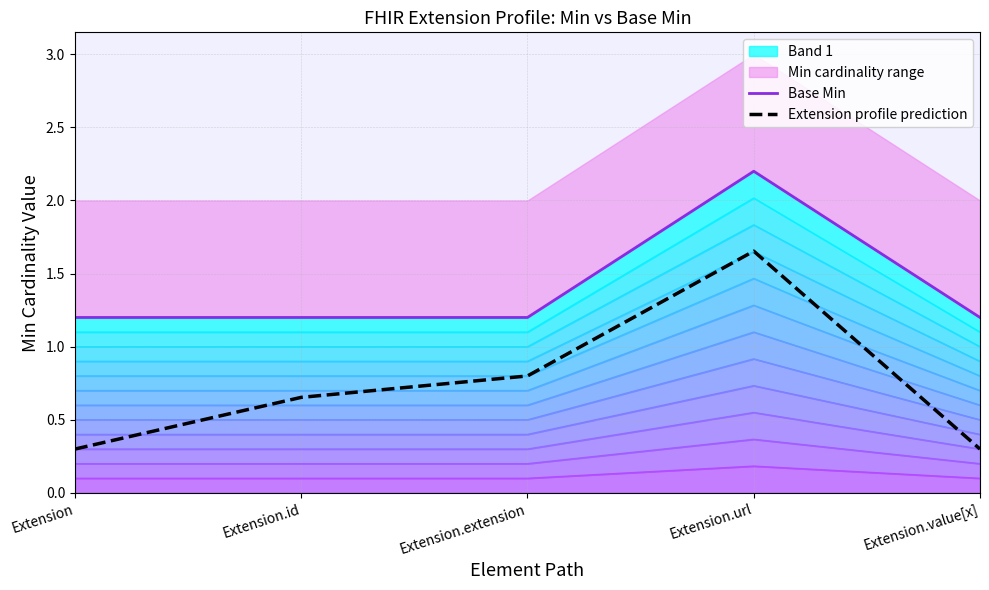

In Base Min, how many points are higher than both neighbors (excluding endpoints)?

1